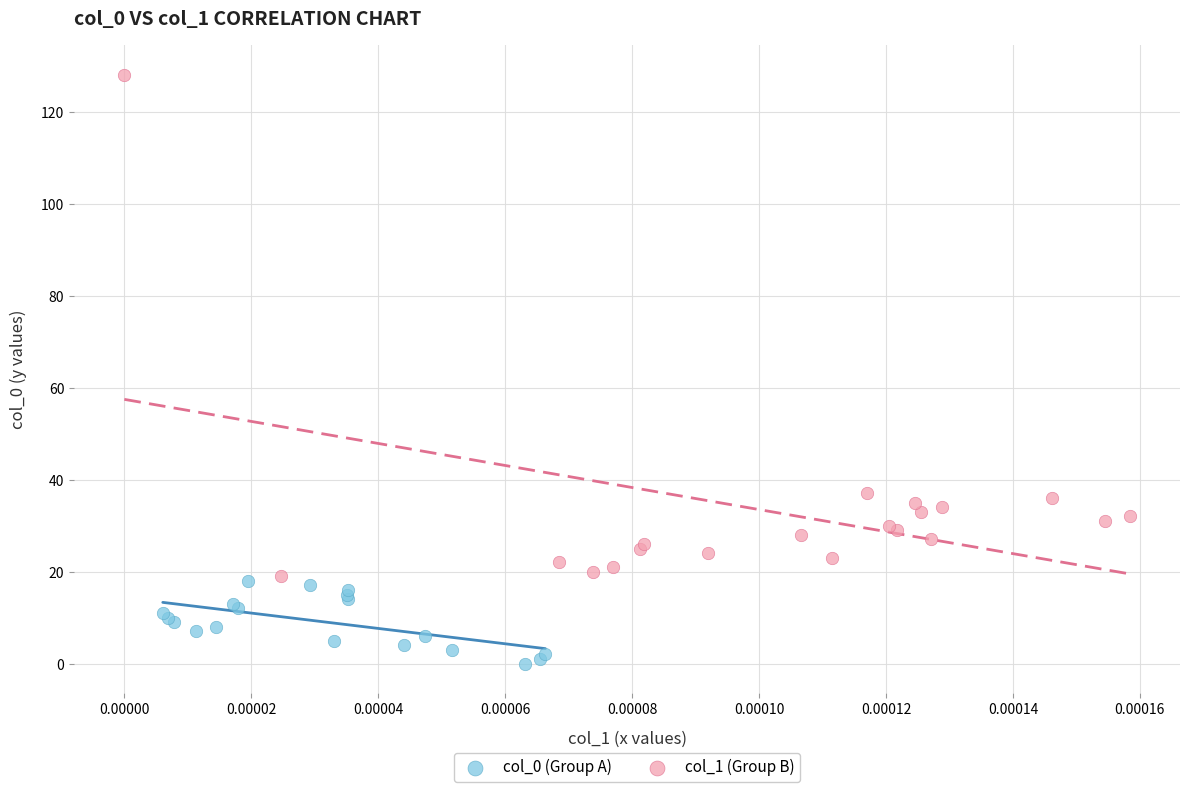

Which series has the widest spread of Y values?

col_1 (Group B)